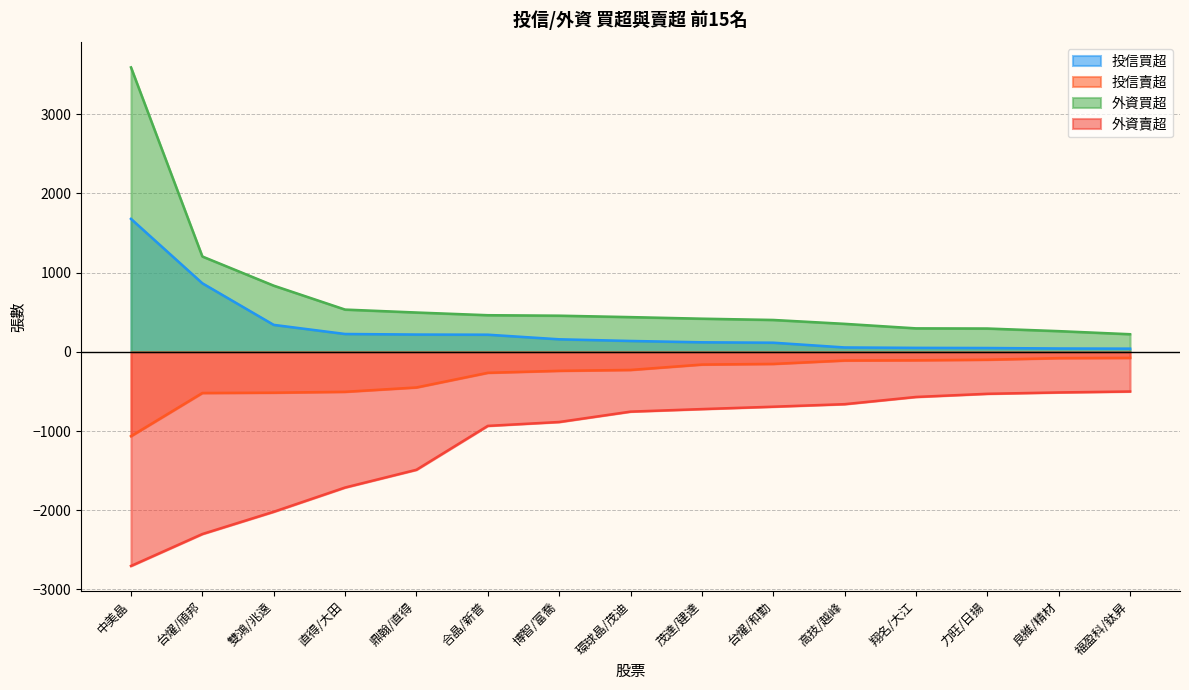

How many values in the 外資賣超 series exceed -755?

7